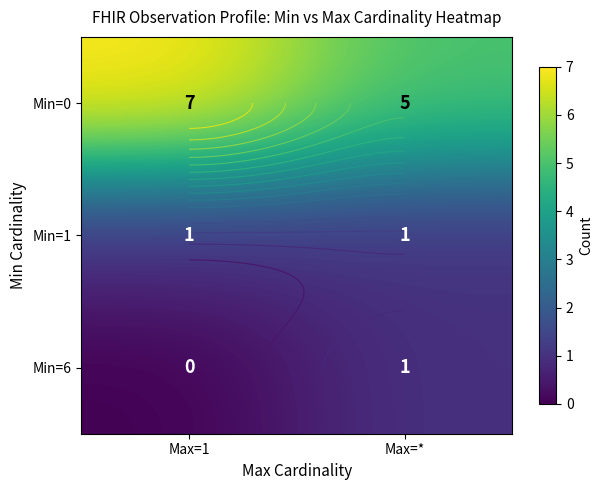

What is the difference between the Min=6 values at Max=* and Max=1?

1